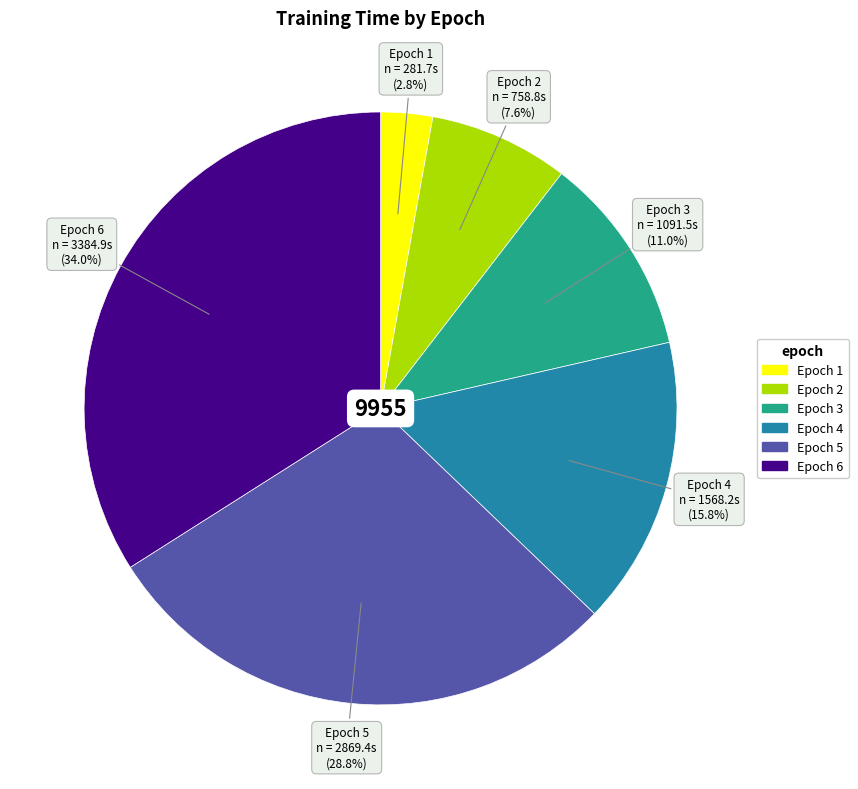

Which has a higher value, Epoch 1 or Epoch 6?

Epoch 6